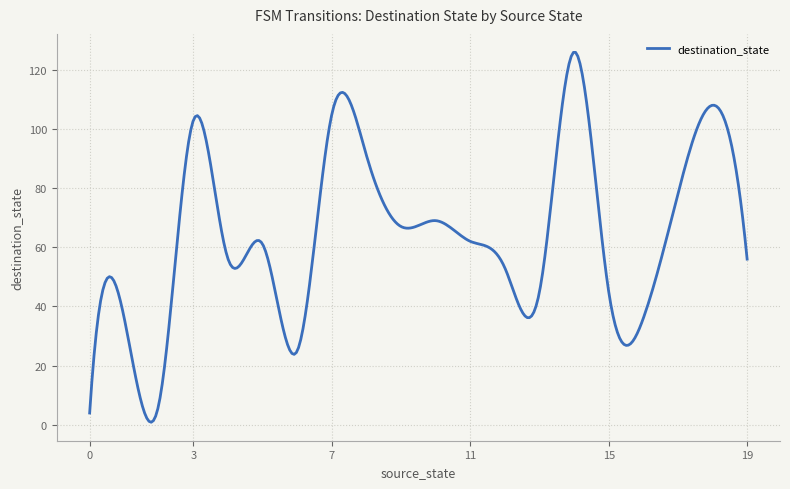

What is the sum of all values?

19349.6